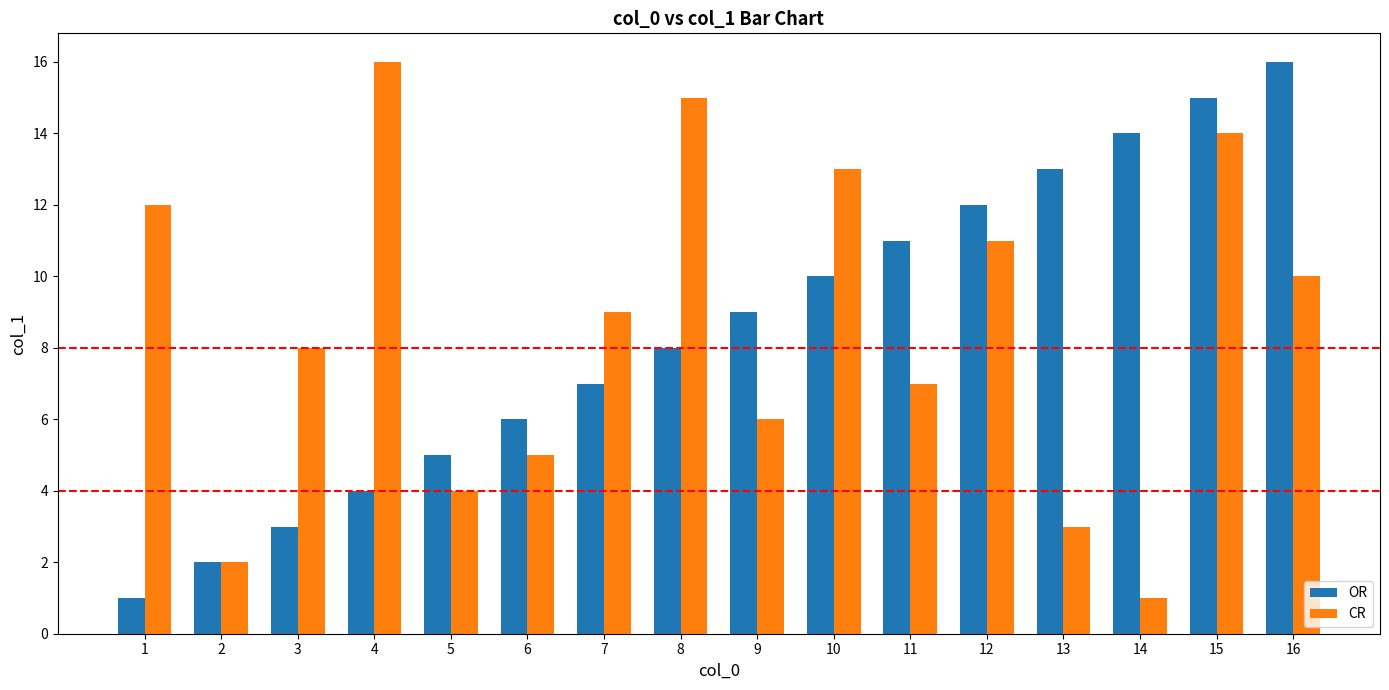

List the labels in order of OR value, largest first.

16, 15, 14, 13, 12, 11, 10, 9, 8, 7, 6, 5, 4, 3, 2, 1